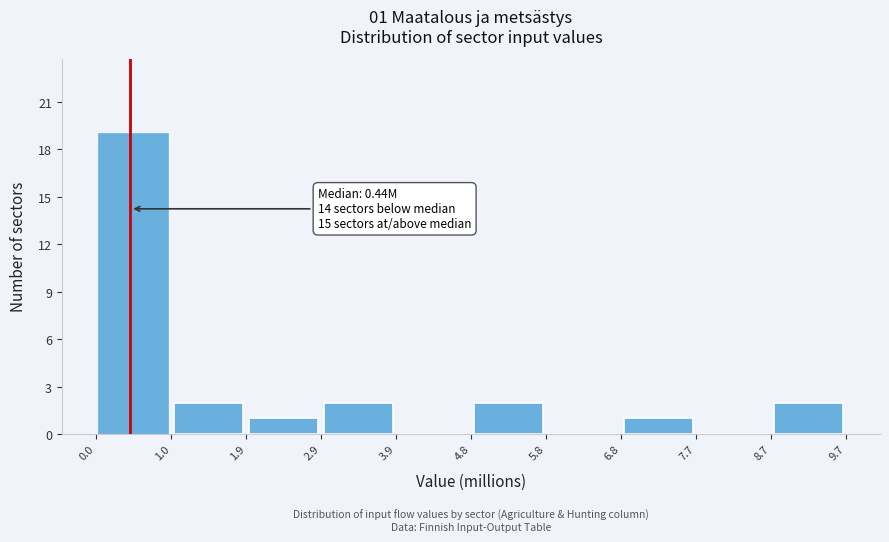

Over which range of the x-axis is the bar tallest?

0.0 to 1.0